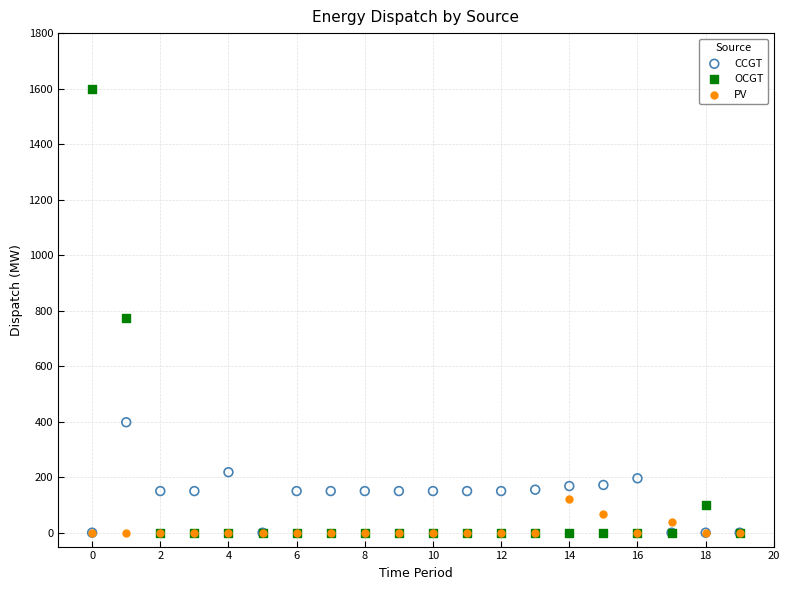

Which series contains the highest Y value?

OCGT